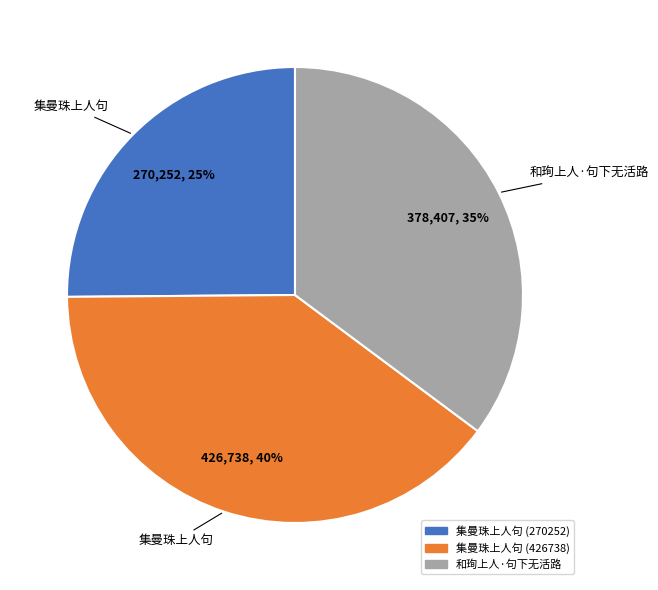

Combined, do 和珣上人·句下无活路 and 集曼珠上人句 (270252) account for over 50%?

Yes